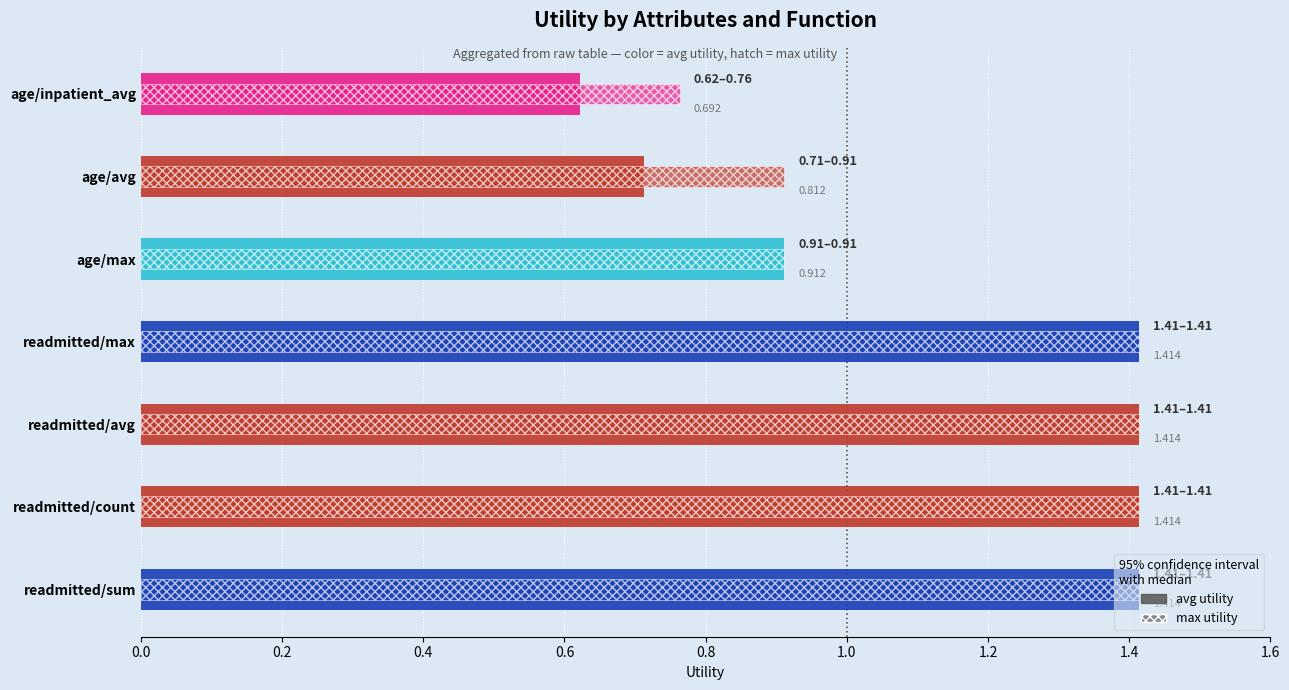

How many values in the max utility series are below 1?

3